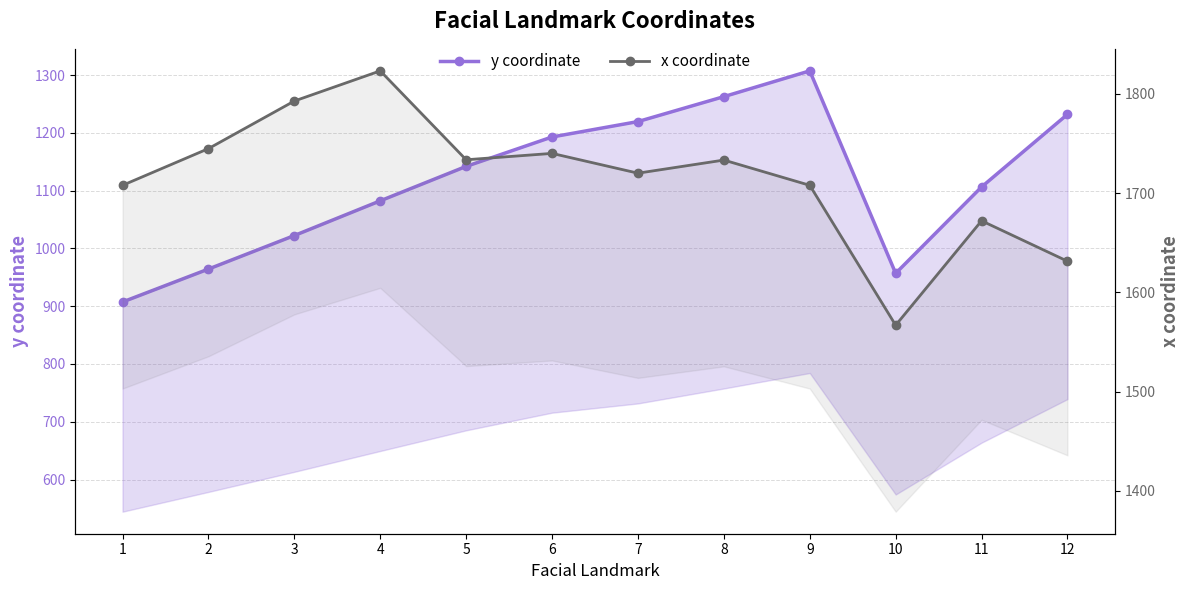

Where is the first local minimum for x coordinate?

5